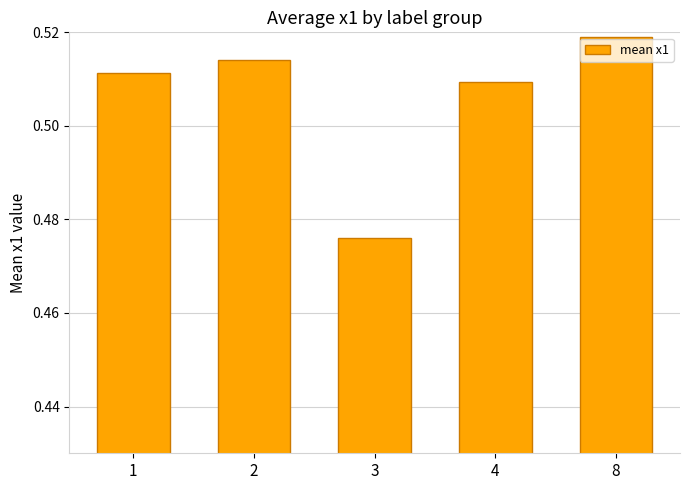

How many bars are there in total?

5